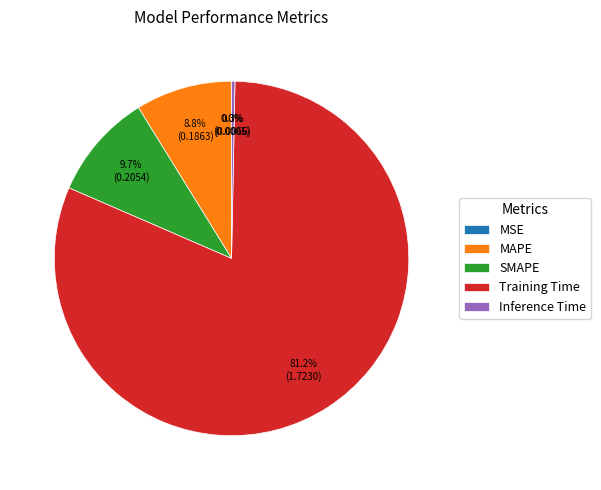

What portion of the pie excludes Training Time?

18.8%